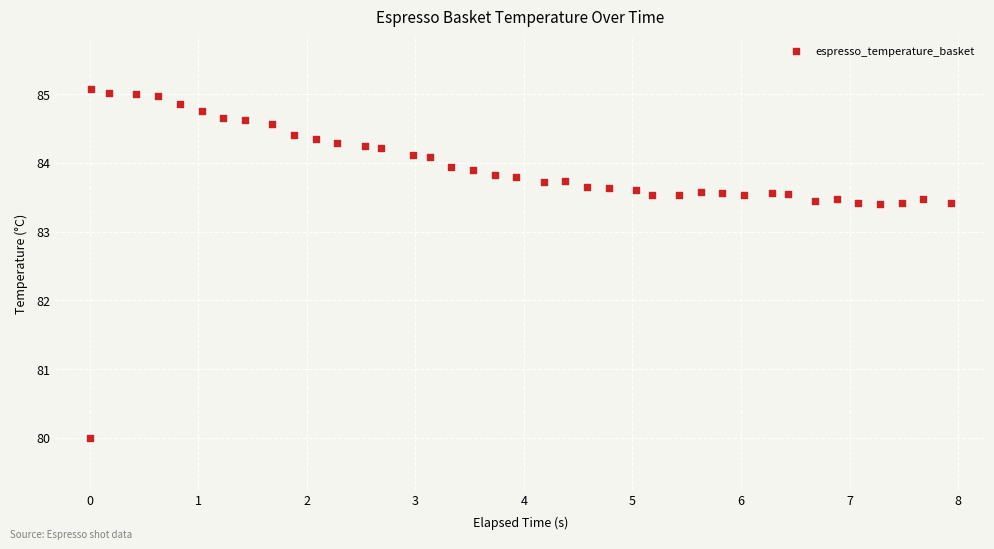

What is the range of X values (max minus min)?

7.9